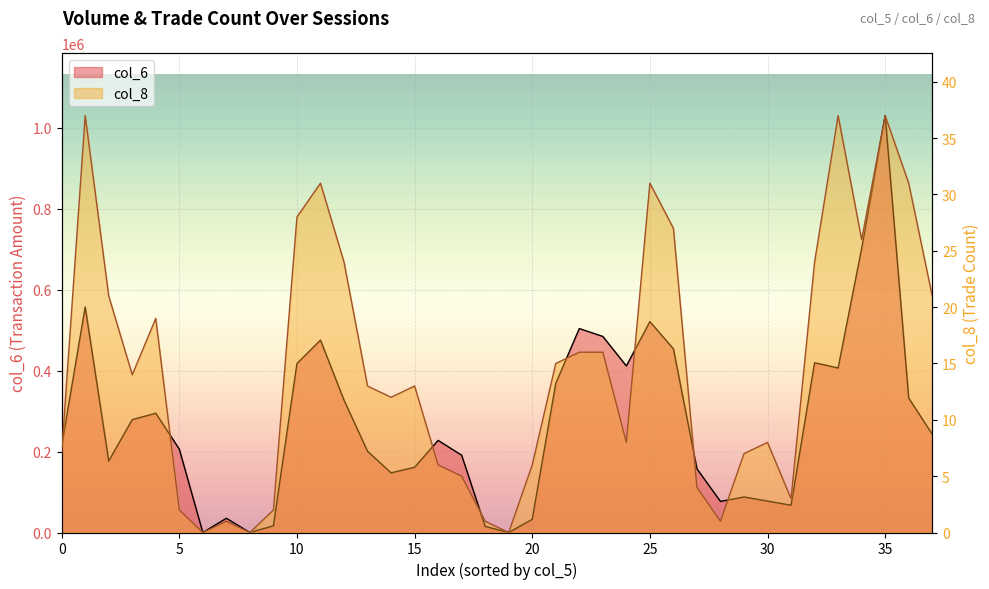

Rank the series by their maximum value, from lowest to highest.

col_8, col_6